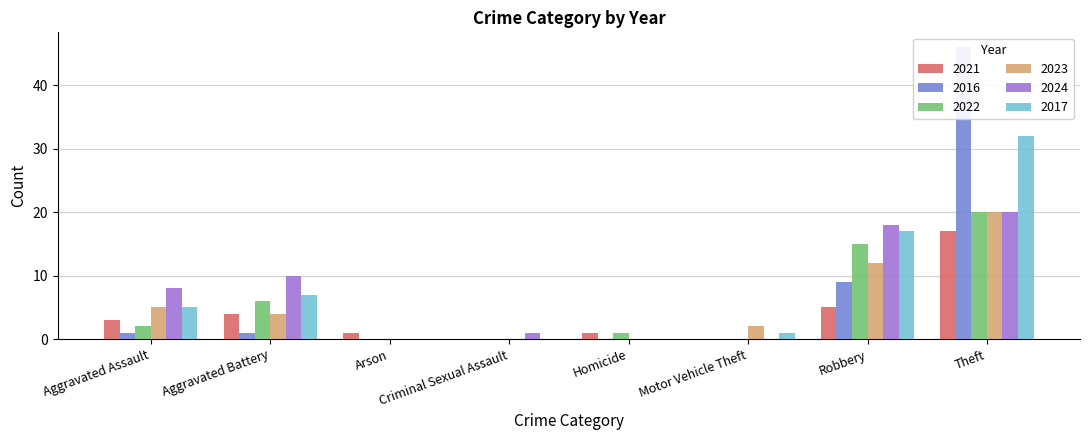

What is the value of the 2024 bar at the 7th from the left?

18